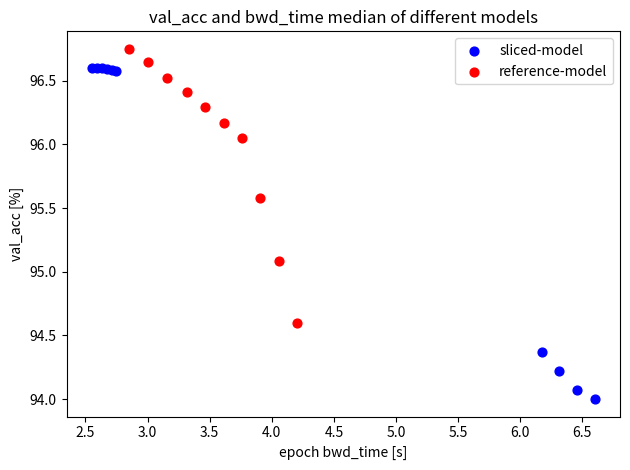

Which series contains the lowest Y value?

sliced-model